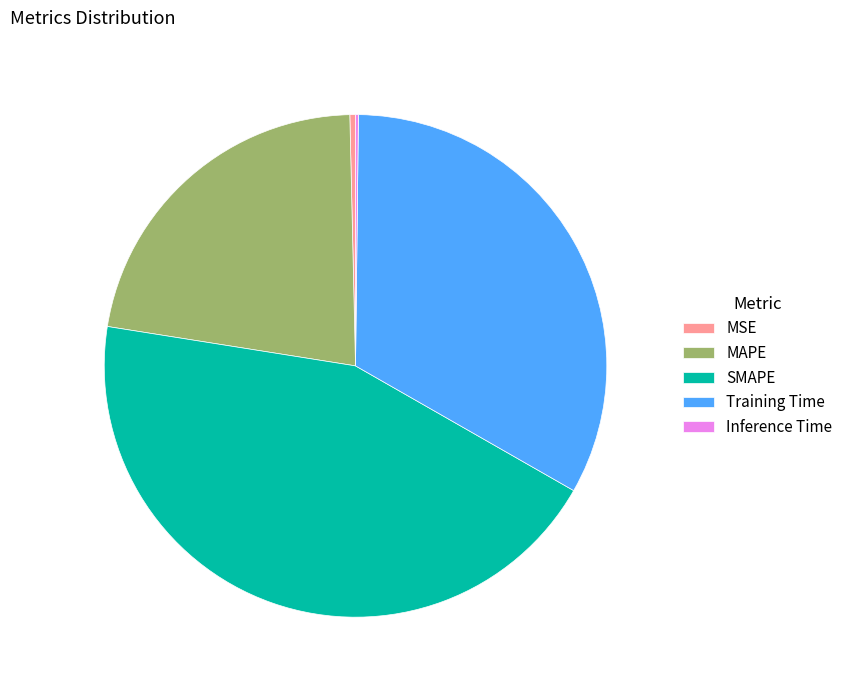

Is the sum of Training Time and MAPE greater than half?

Yes